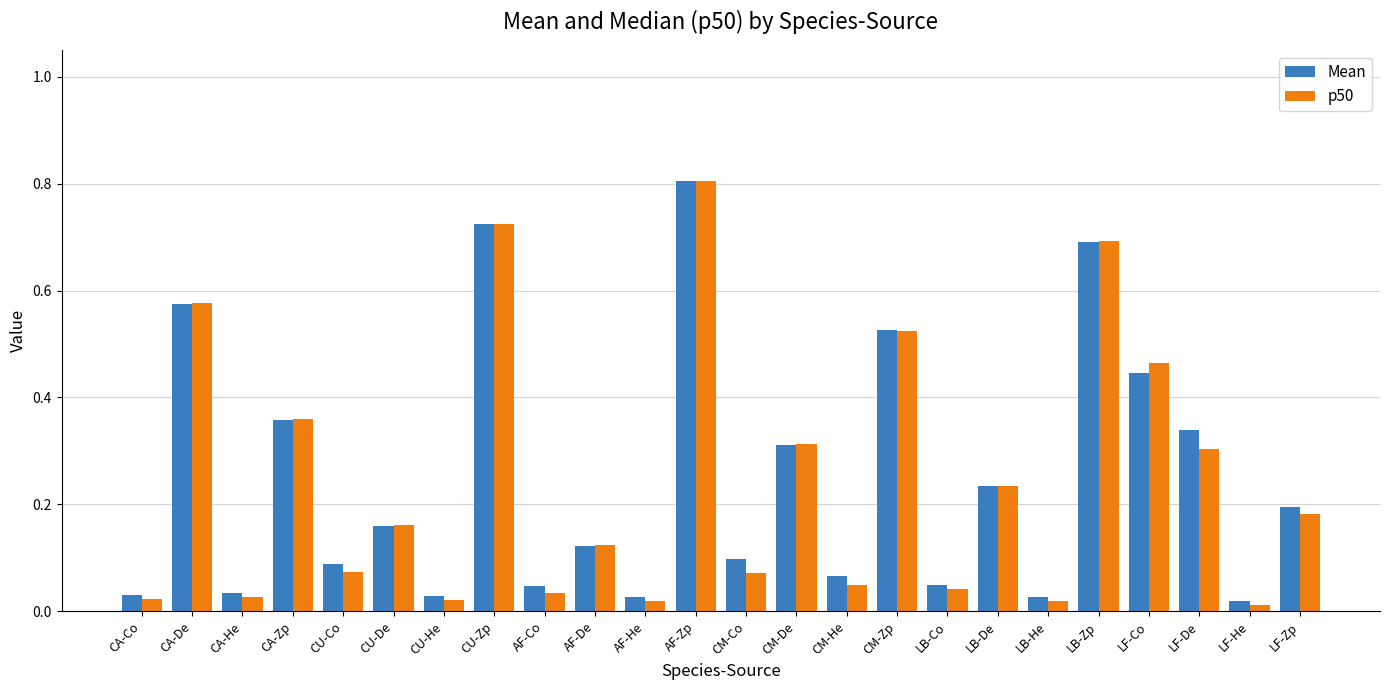

What is the label of the 15th bar from the right?

AF-De